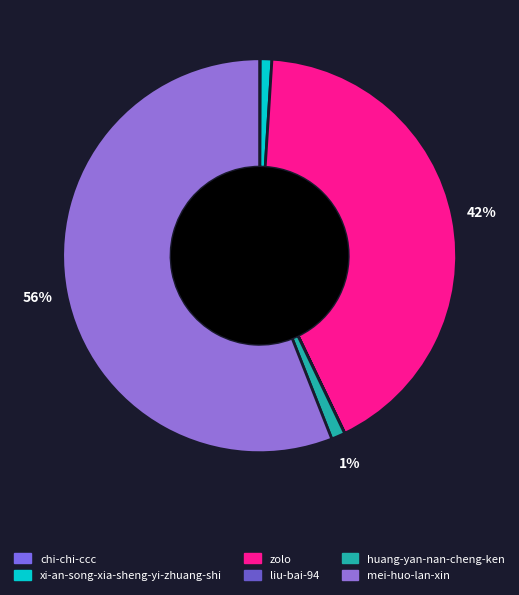

Do liu-bai-94 and huang-yan-nan-cheng-ken together represent more than half of the pie?

No